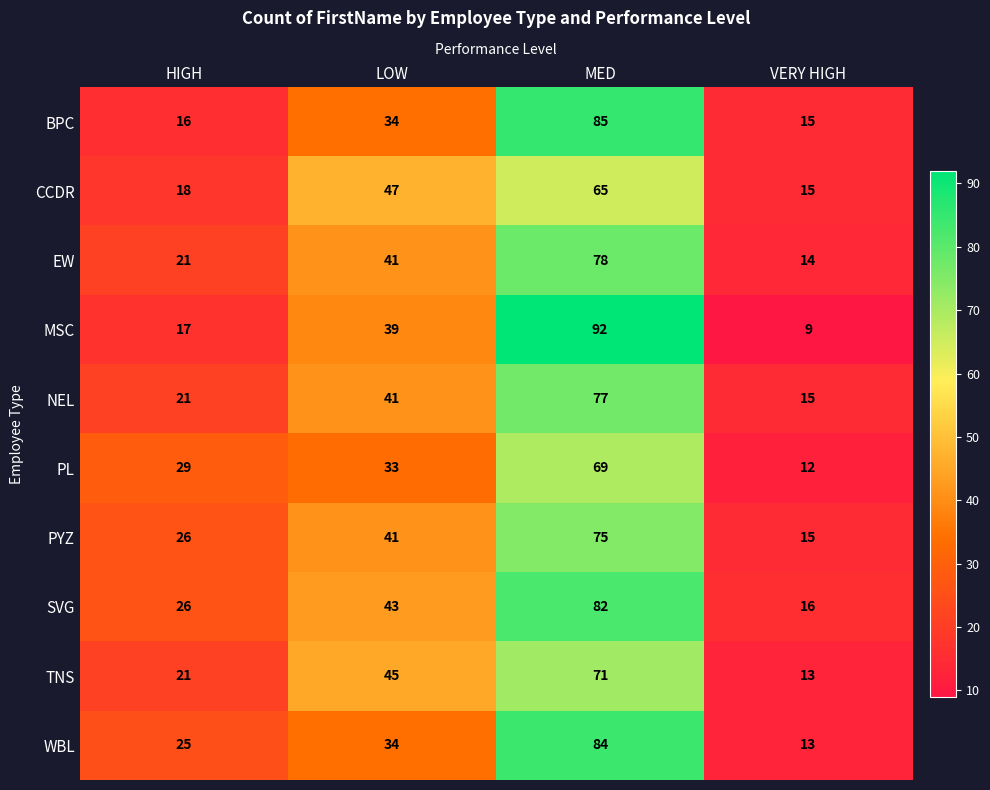

Rank the series by their maximum value, from highest to lowest.

MSC, BPC, WBL, SVG, EW, NEL, PYZ, TNS, PL, CCDR